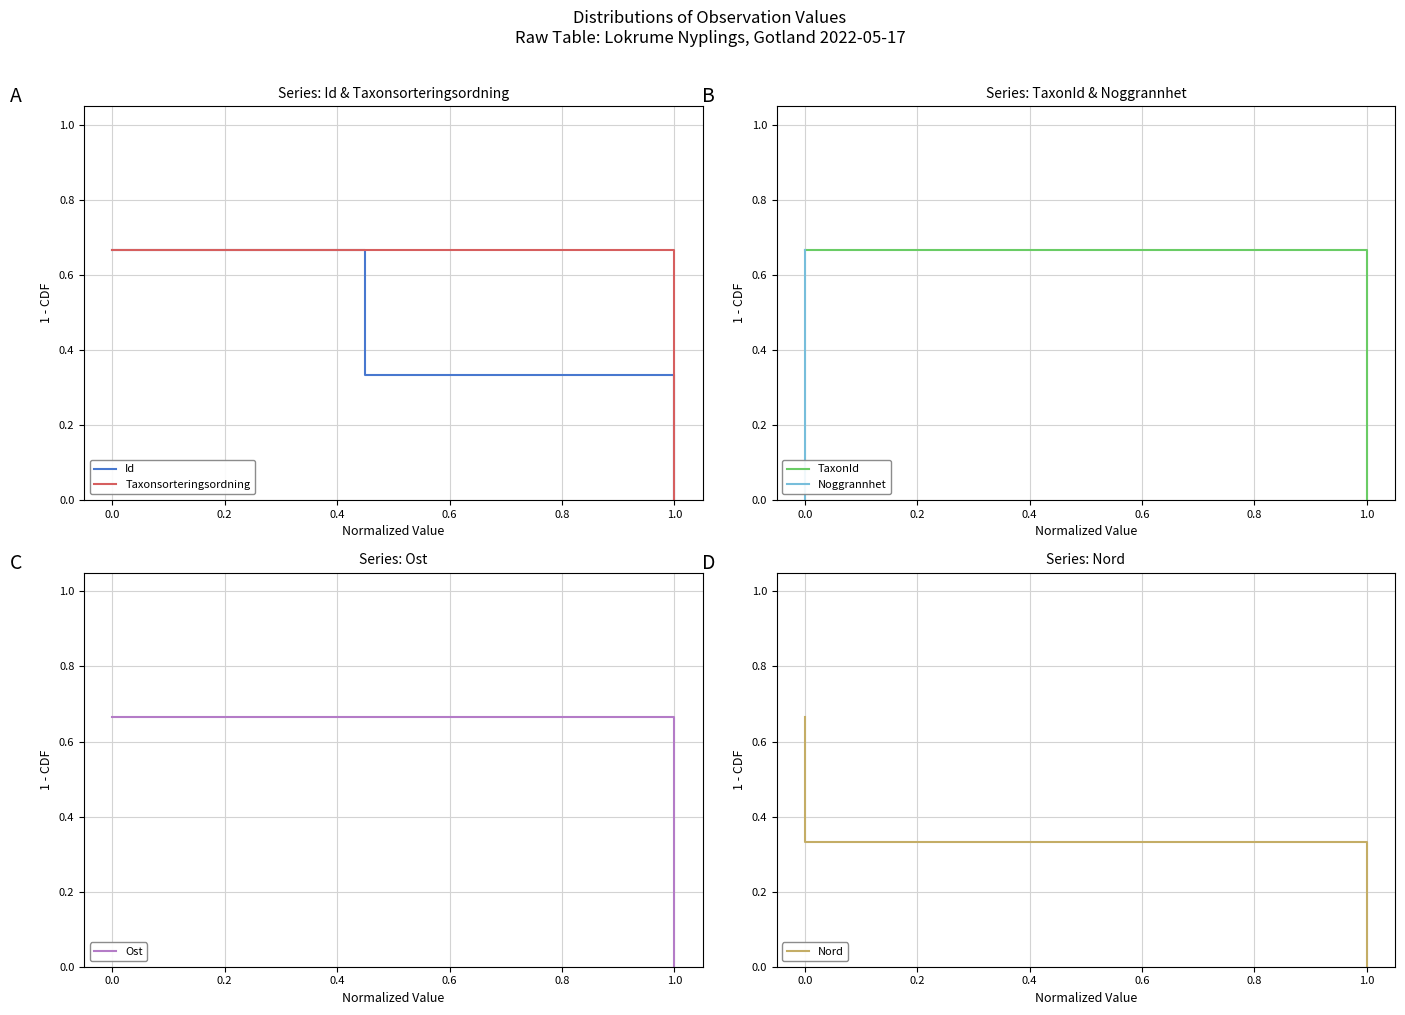

What is the sum of all Taxonsorteringsordning values?

1.0